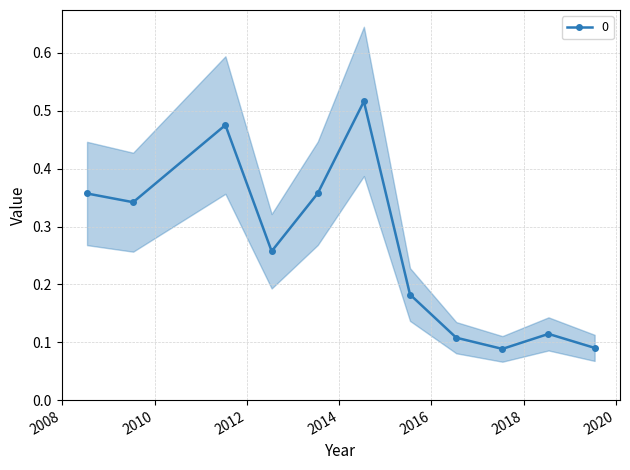

Does the chart display data point markers on the line(s)?

Yes